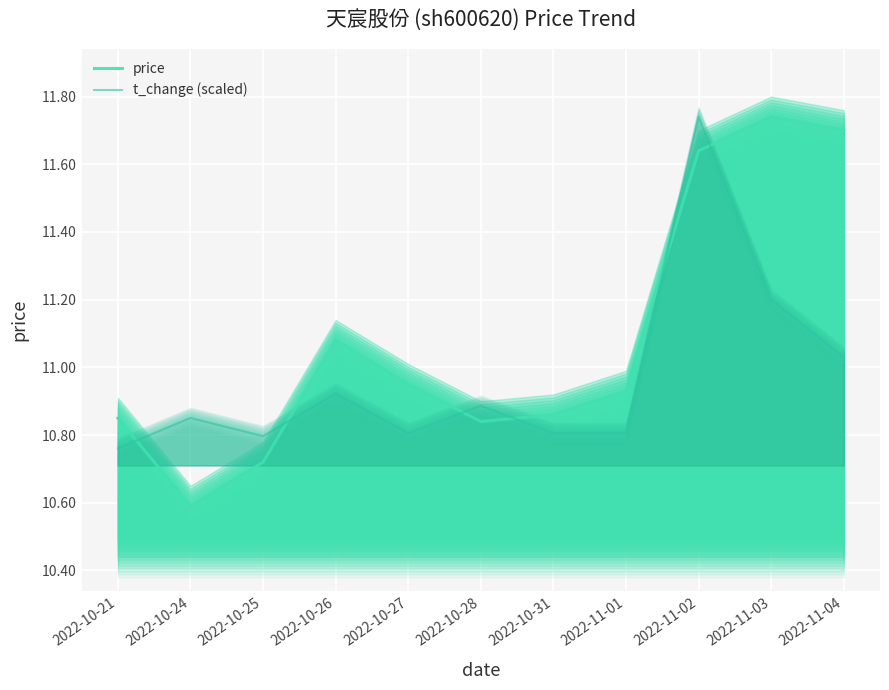

At how many categories does at least one series exceed 11?

4